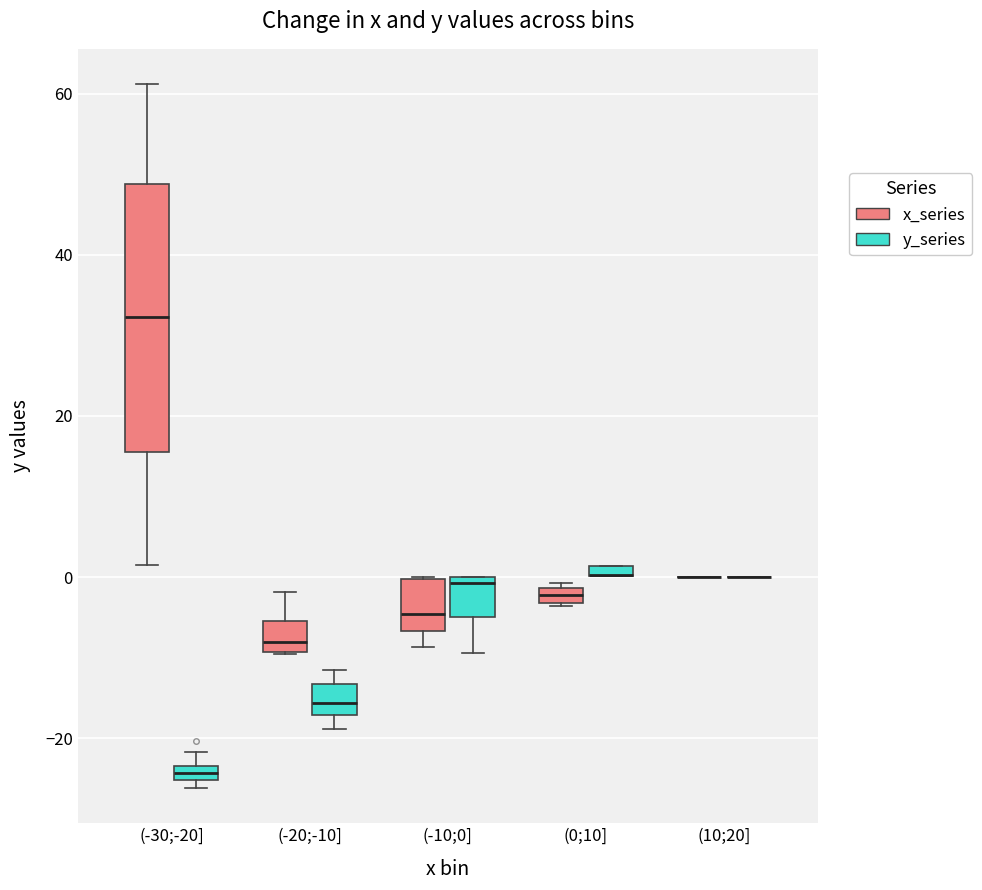

Where is the upper edge of the box for (-10;0] (x_series) on the y-axis? The values are not printed on the chart, so give them approximately, as read against the axis.

0